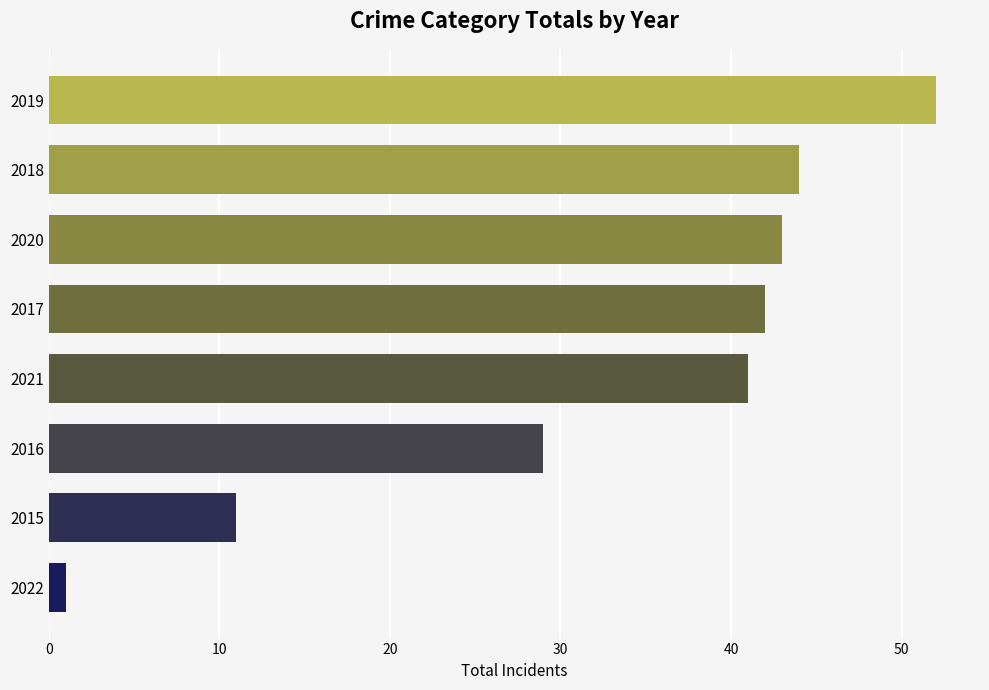

What is the ratio of the value at 2017 to the value at 2019?

0.8